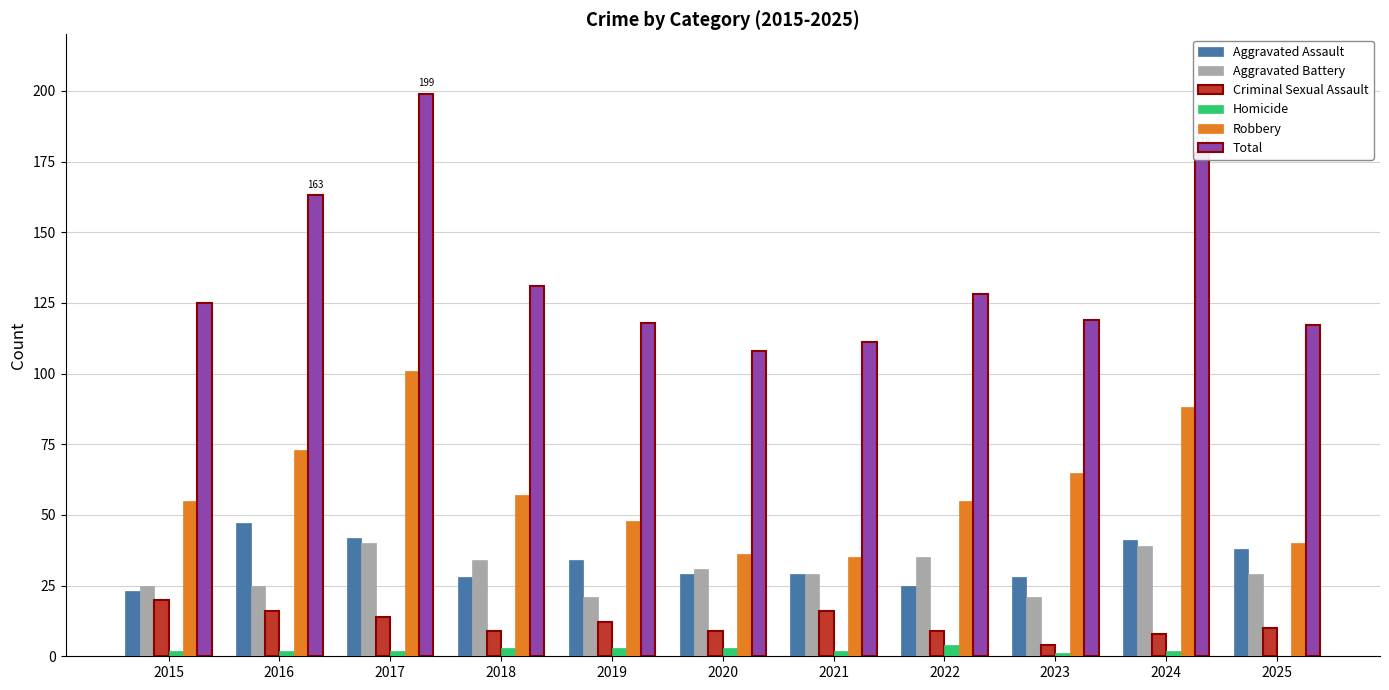

True or false: Criminal Sexual Assault has a value of 4 at 2016.

False